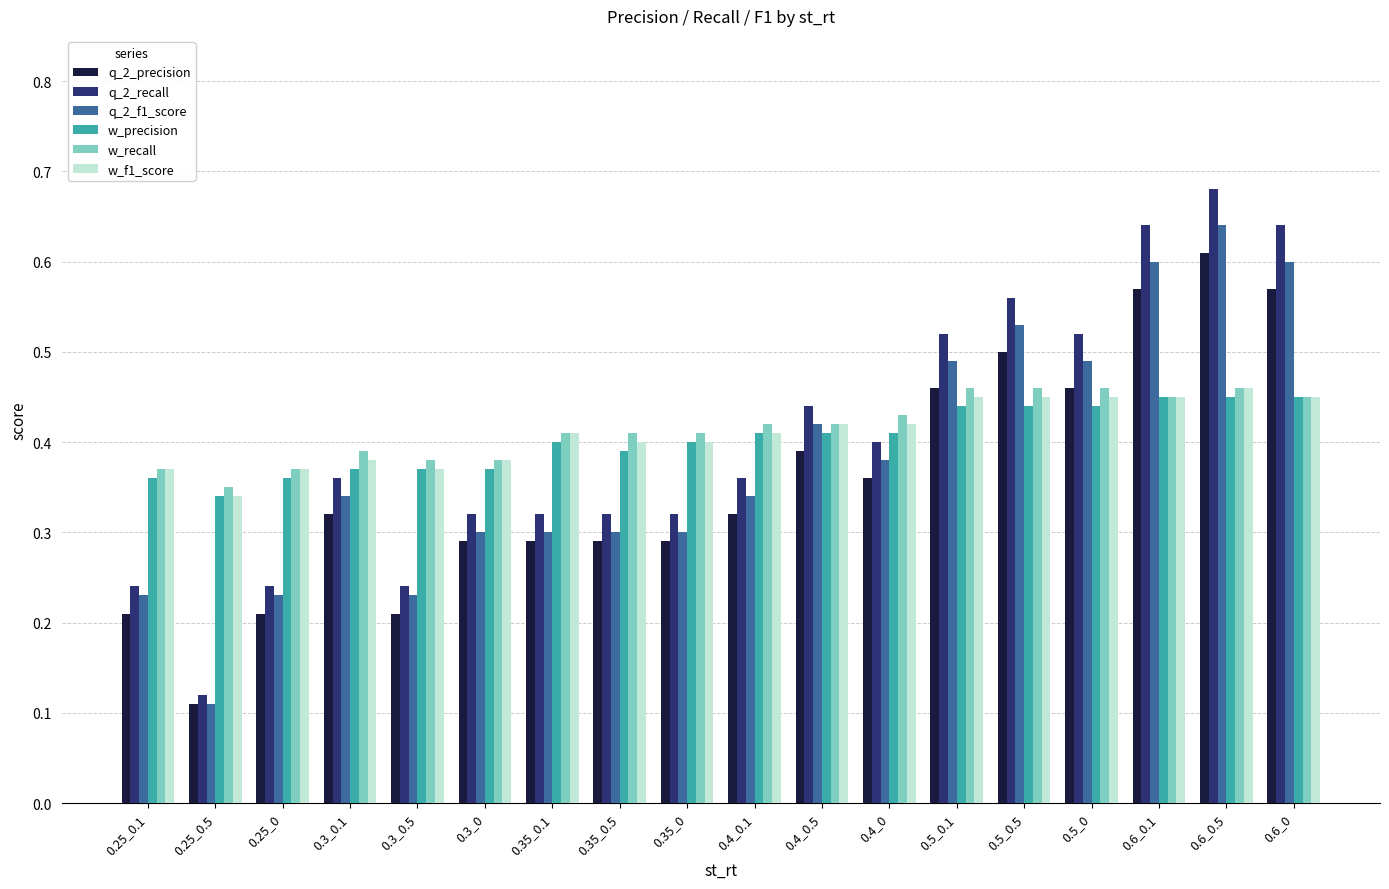

What position from the right is 0.25_0.5?

17